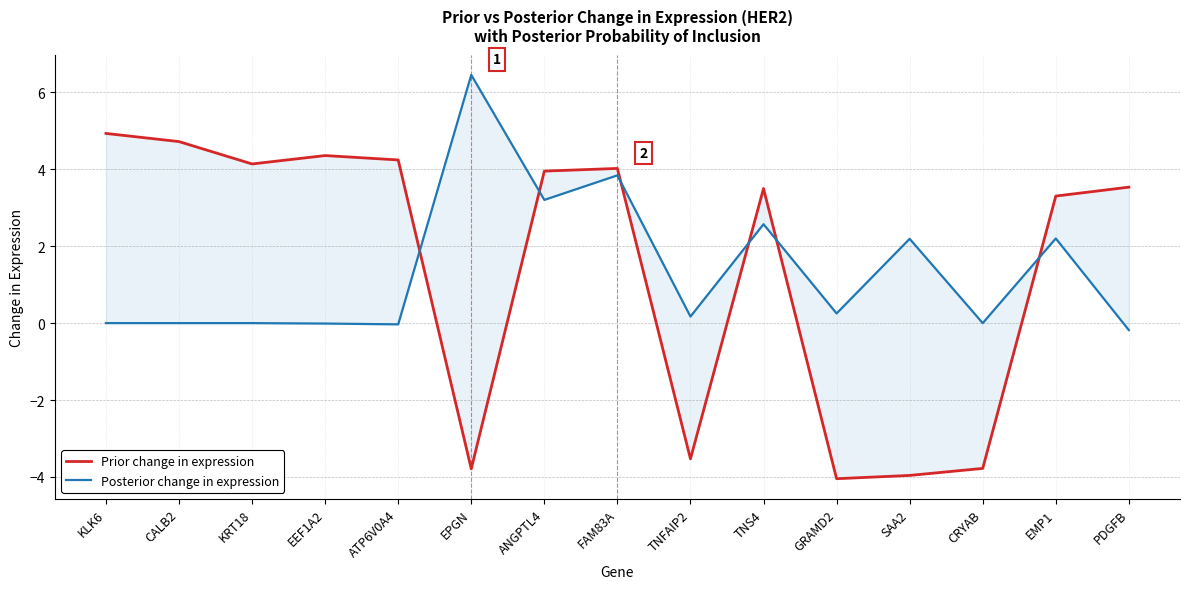

How many interior local valleys does the Posterior change in expression series have?

5